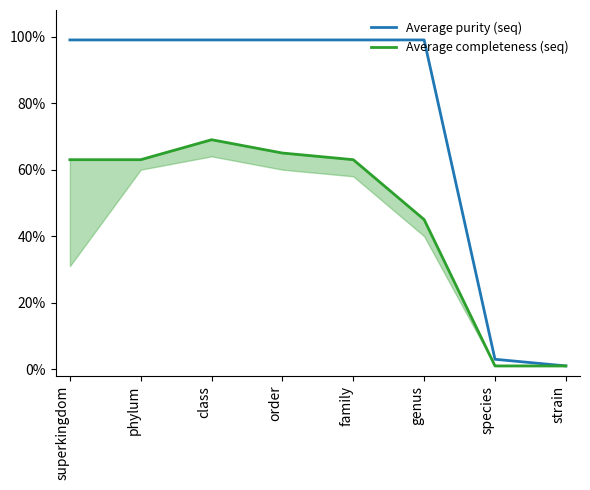

True or false: Average completeness (seq) has more than 0 interior local peaks.

True